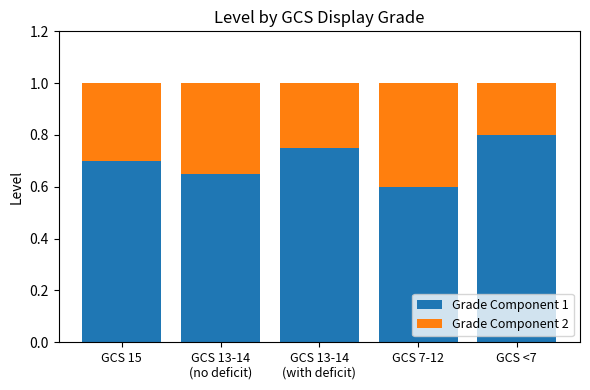

Does the chart contain any negative values?

No